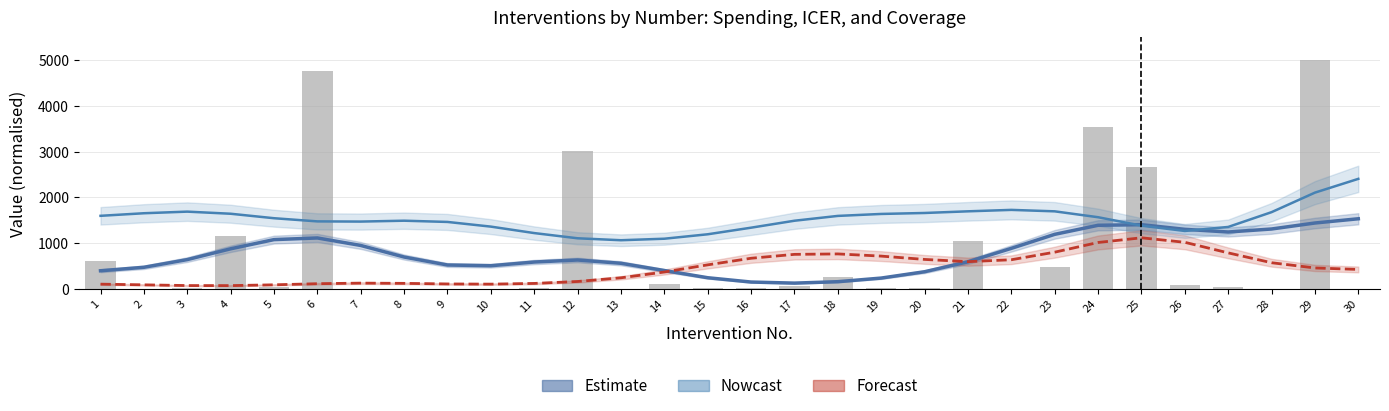

Rank the categories by value from lowest to highest.

30, 28, 9, 7, 2, 13, 8, 10, 22, 16, 15, 20, 19, 3, 11, 5, 27, 17, 26, 14, 18, 23, 1, 21, 4, 25, 12, 24, 6, 29